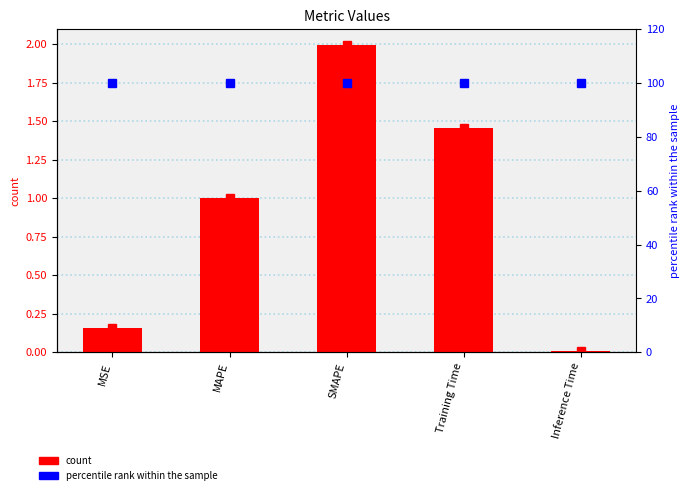

What is the highest value of the percentile rank series?

100.0